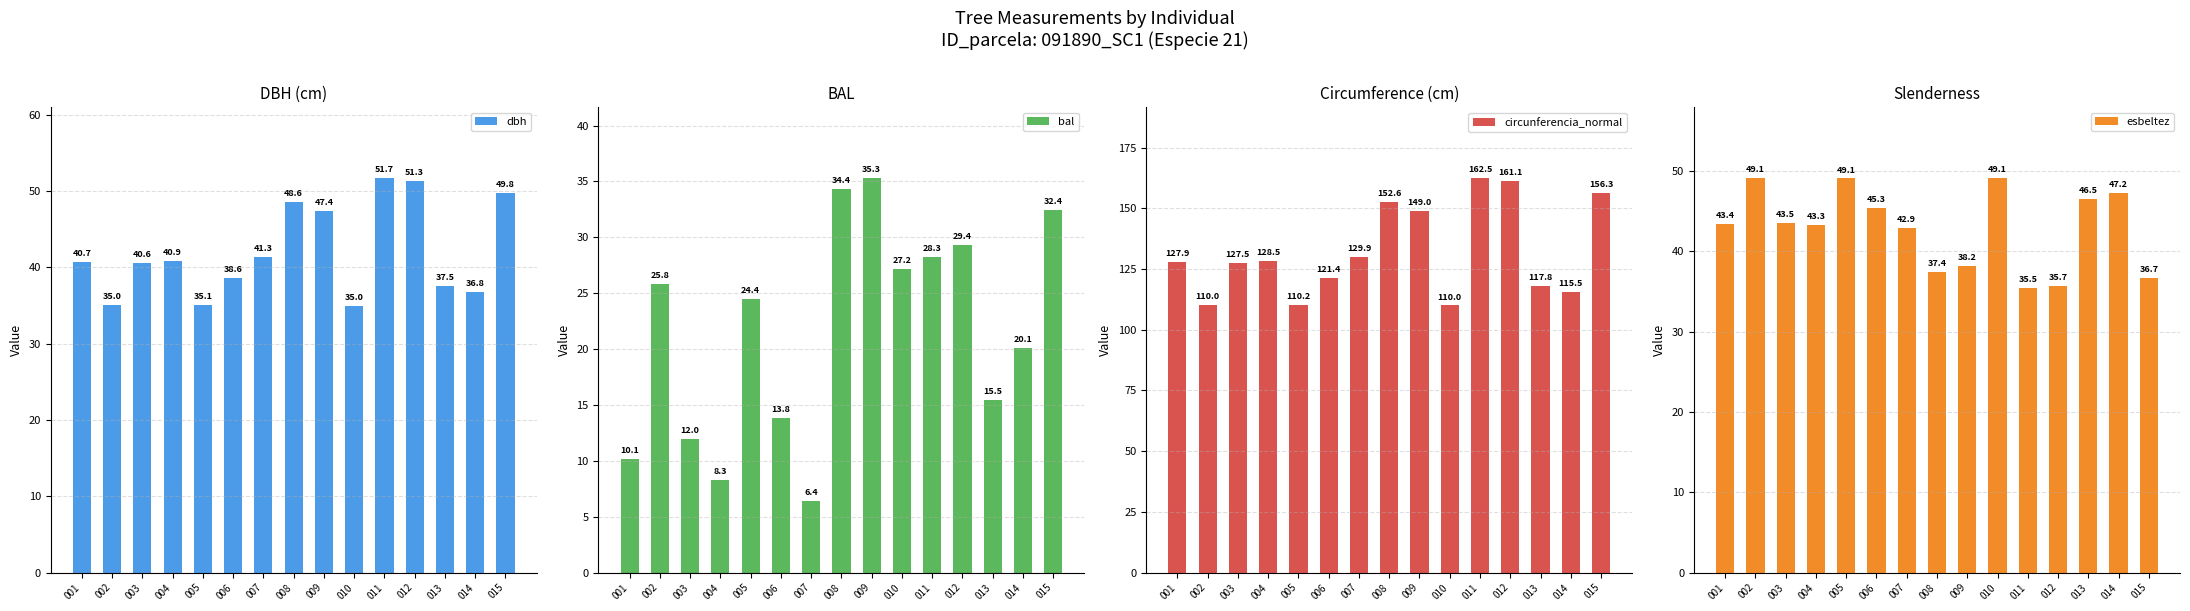

What is the difference between the maximum and minimum values in the dbh series?

16.7